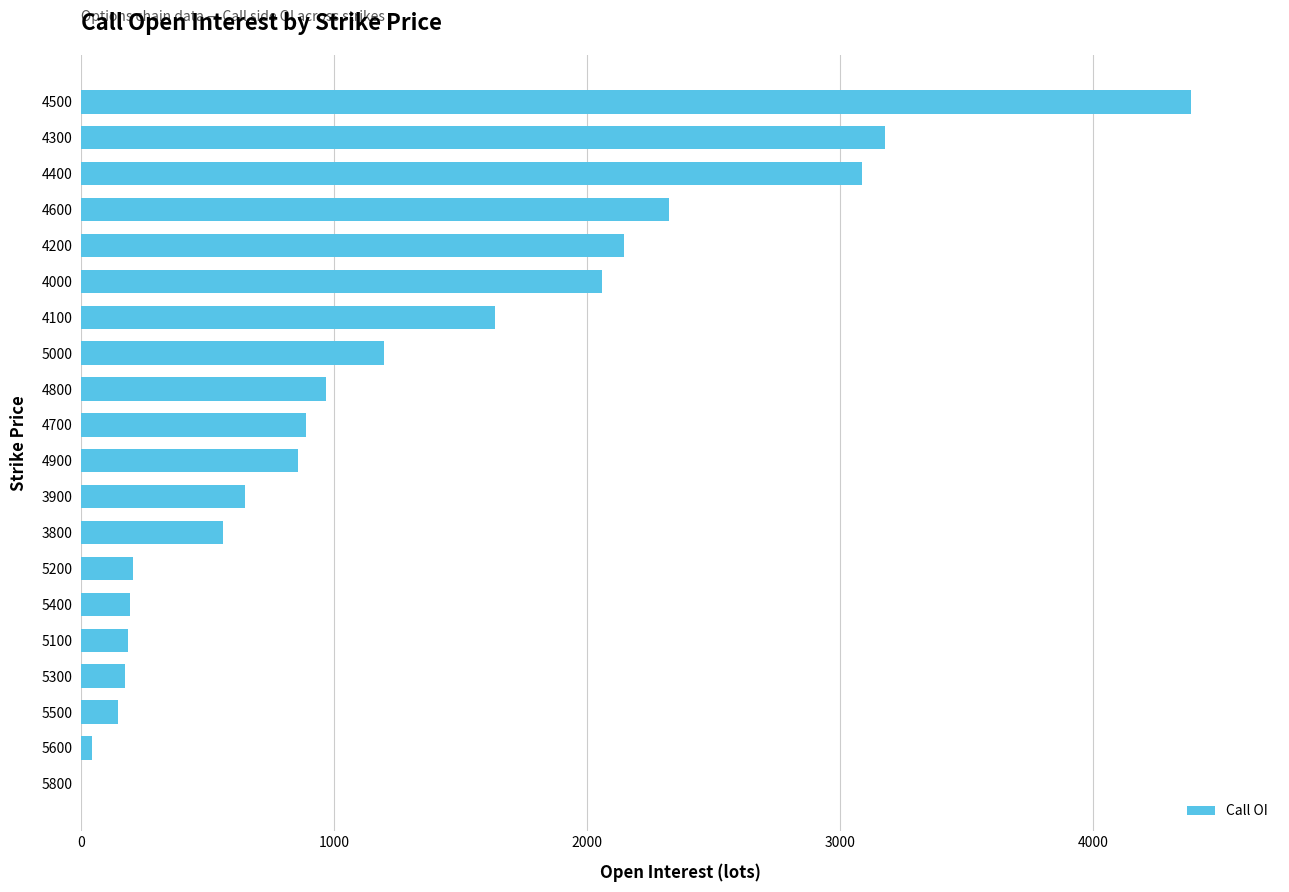

Which label corresponds to the largest value in the chart?

4500